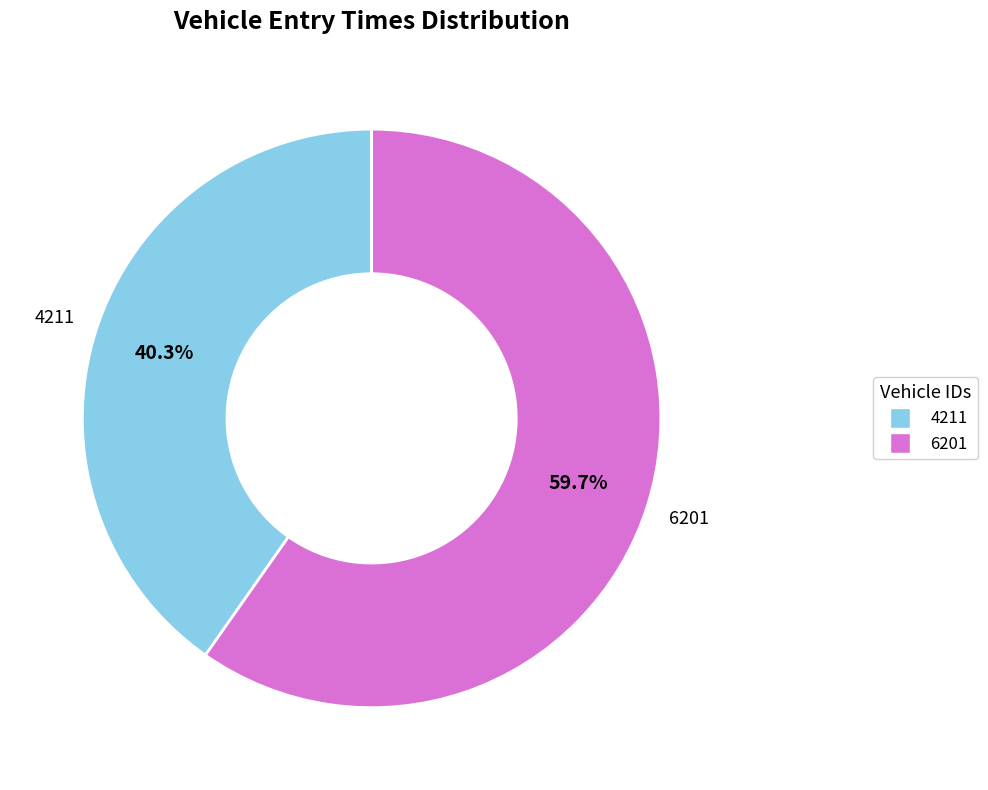

Which slice is the largest?

6201